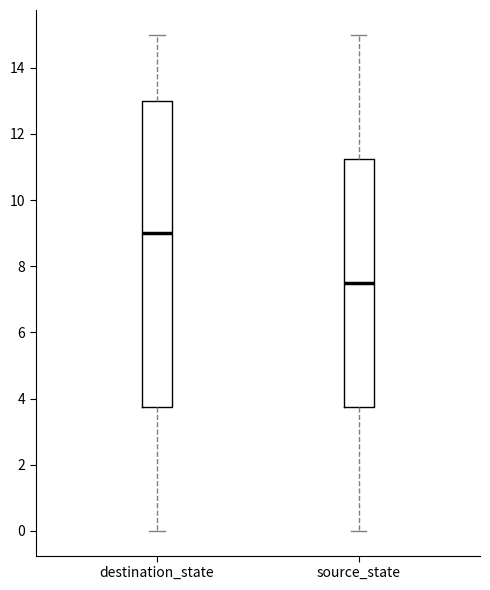

Which box is the tallest, from its lower edge to its upper edge?

destination_state